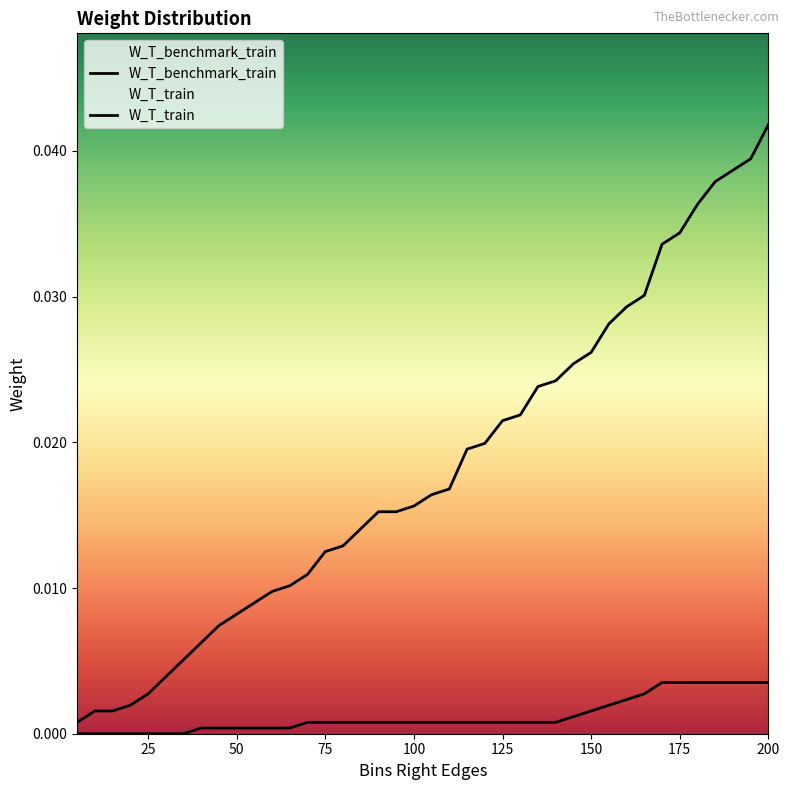

True or false: W_T_benchmark_train and W_T_train intersect in this chart.

False